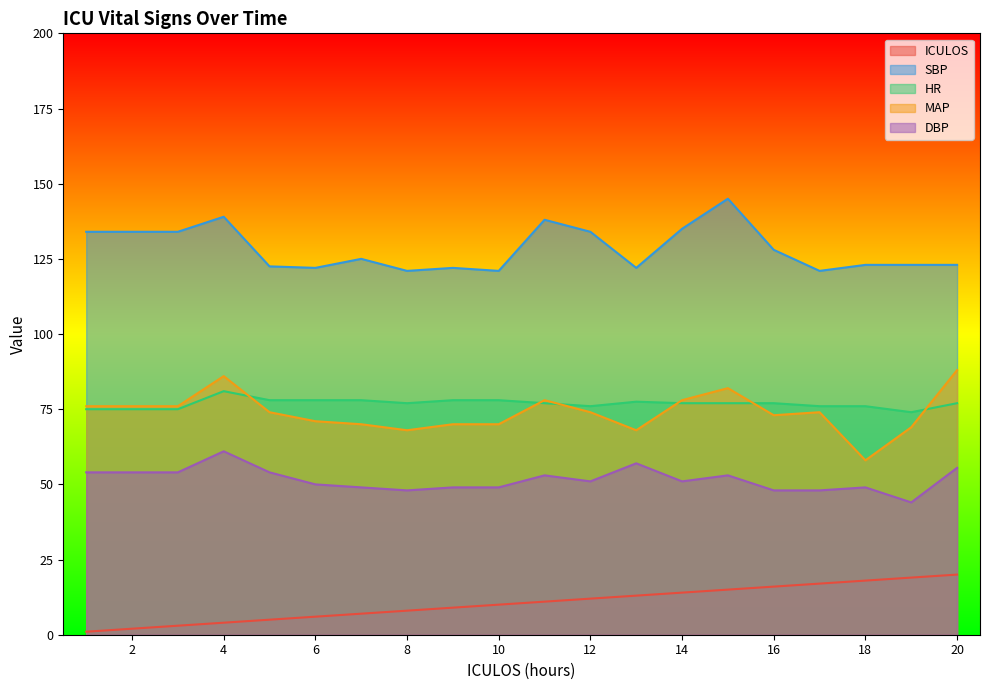

At how many categories does at least one series exceed 96?

20